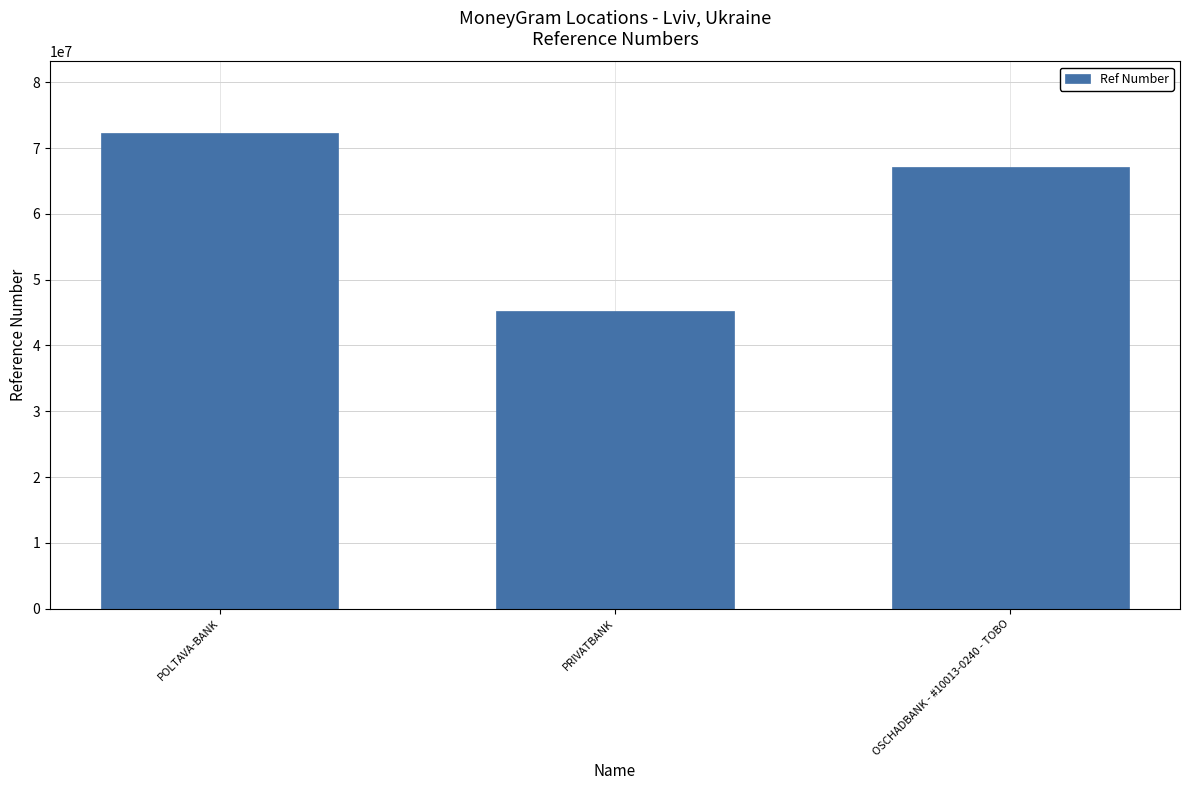

Count the number of data series in this chart.

1